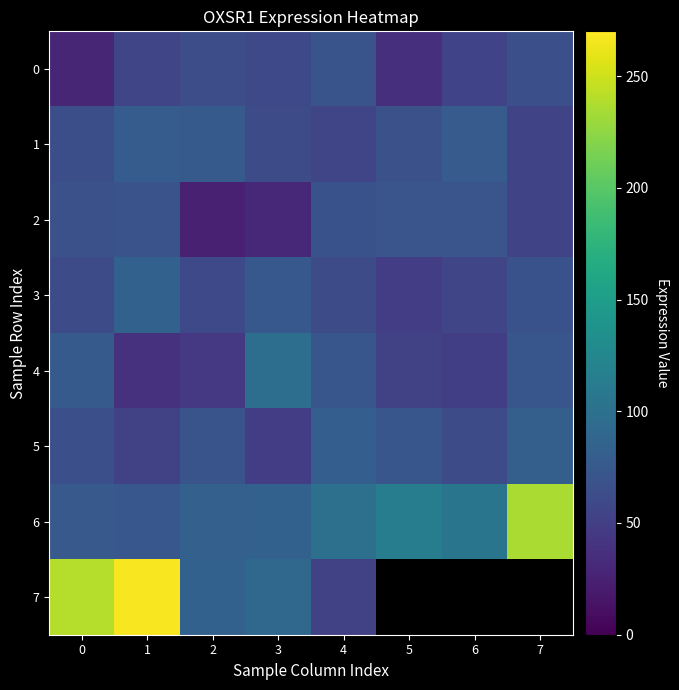

At which category does the chart reach its minimum across all series?

2